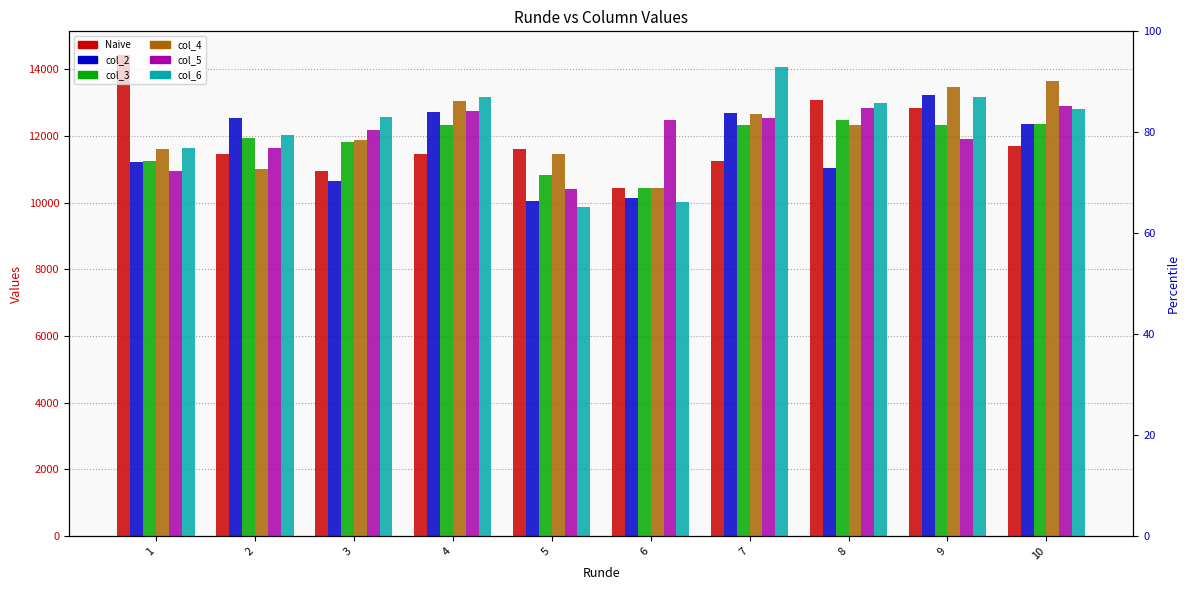

What is the value of the col_3 bar at the 9th from the left?

12318